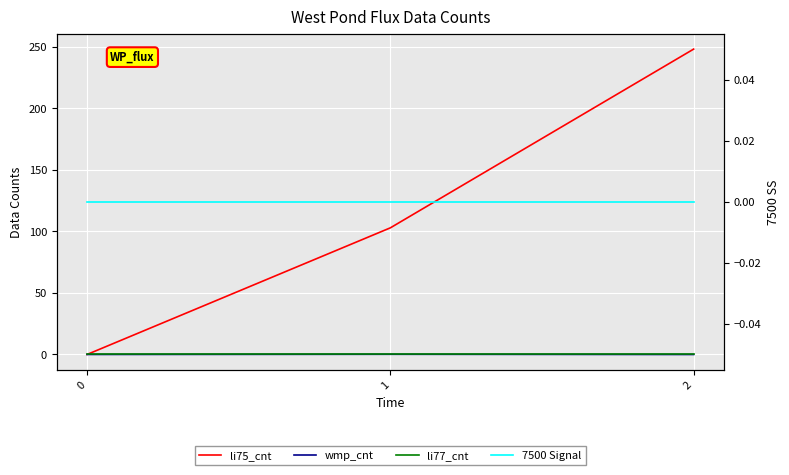

Rank the series at 1 from lowest to highest value.

li77_cnt, 7500 Signal, wmp_cnt, li75_cnt